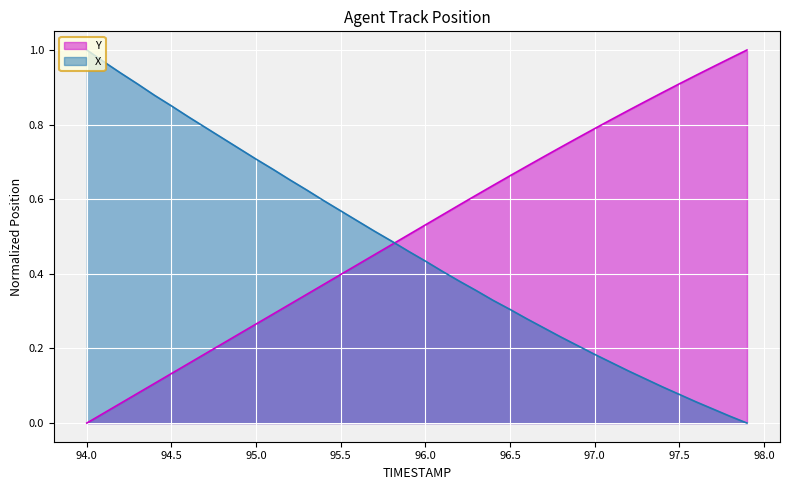

The Y series shows 0.2 at 96.0. True or false?

False